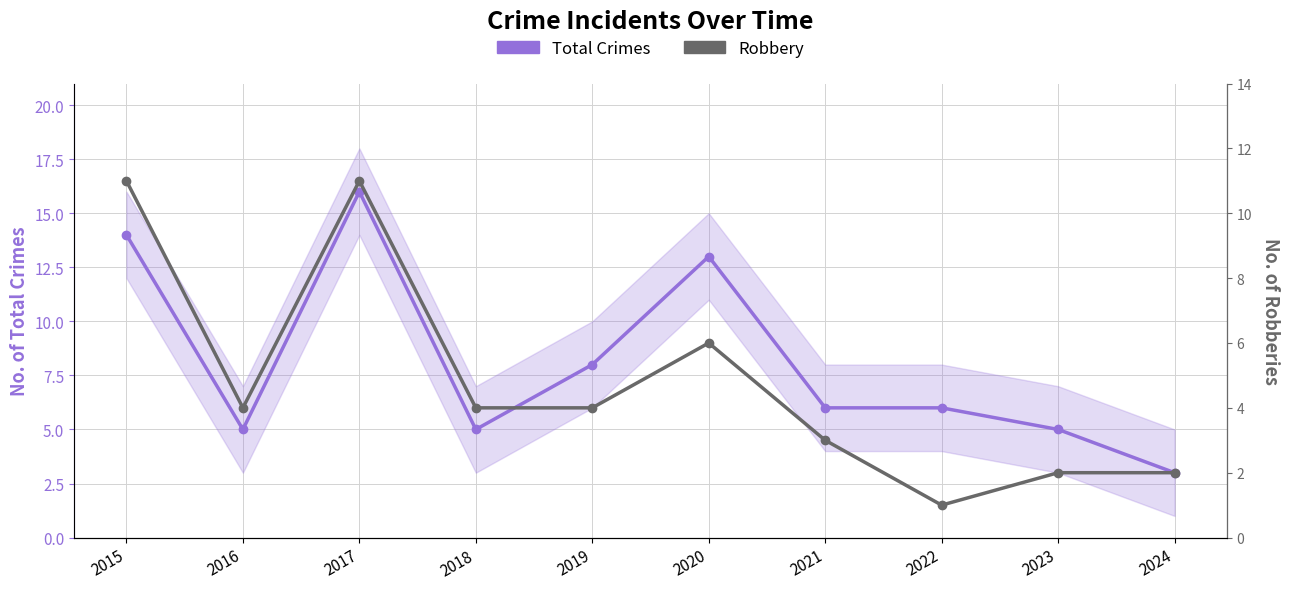

What is the smallest value displayed?

1